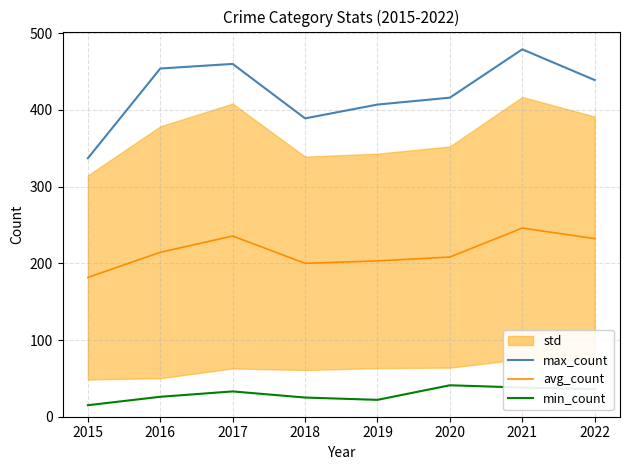

Rank the categories by max_count value from lowest to highest.

2015, 2018, 2019, 2020, 2022, 2016, 2017, 2021